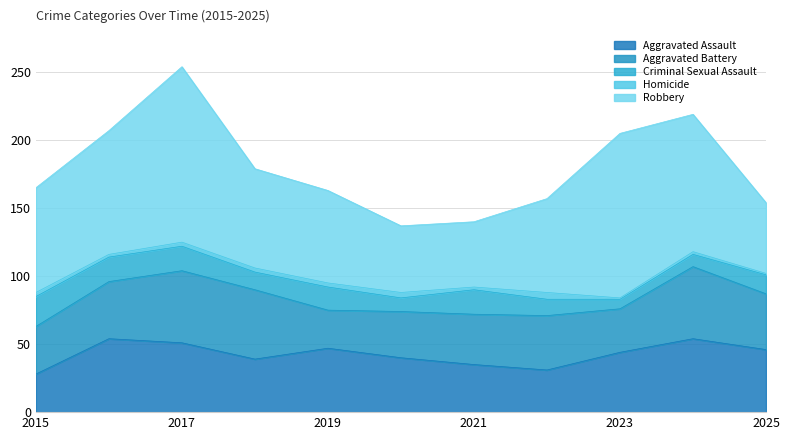

How many interior local valleys does the Aggravated Assault series have?

2